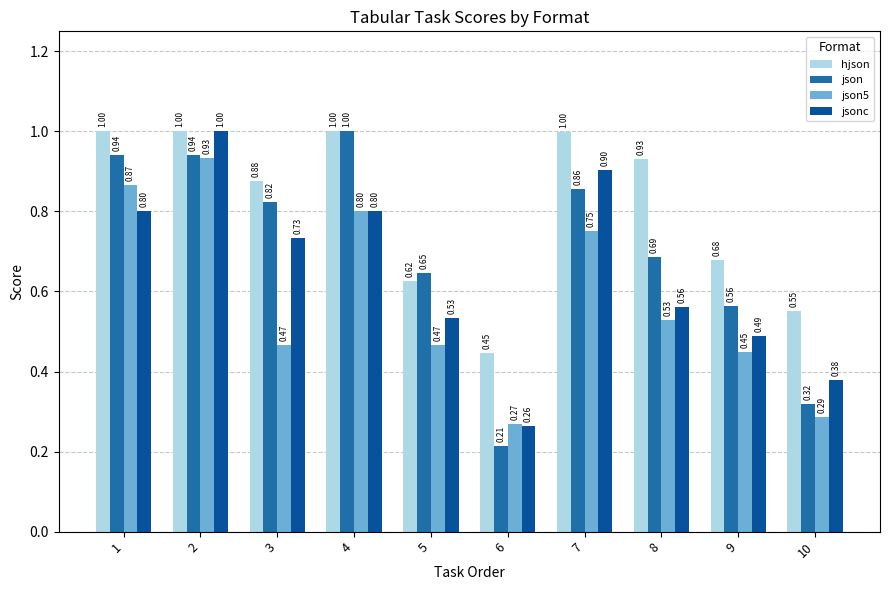

The value of json5 at 5 is 0.2. True or false?

False